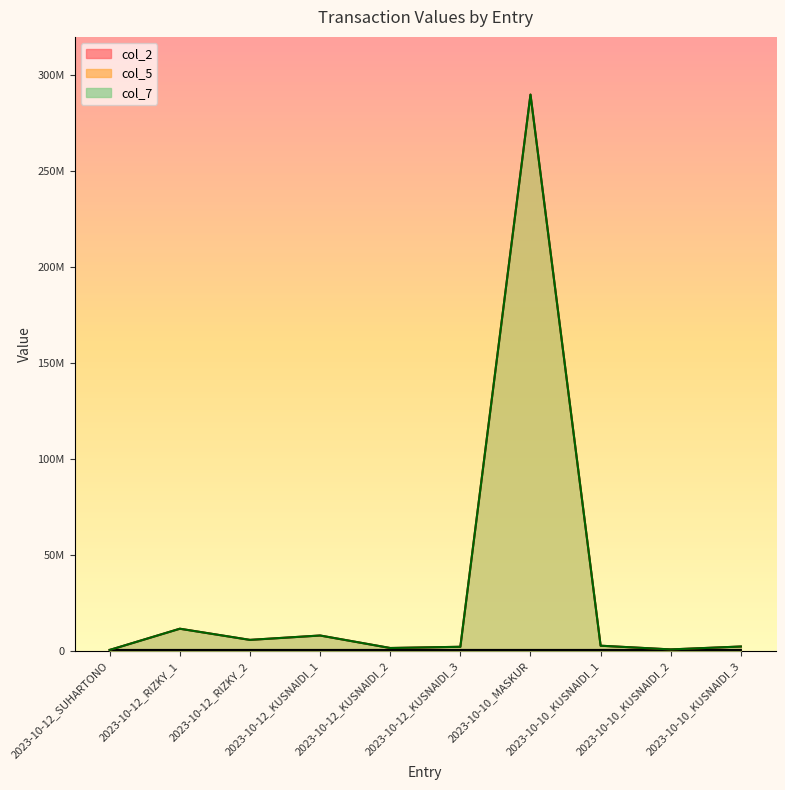

What is the difference between the col_7 values at 2023-10-10_KUSNAIDI_1 and 2023-10-10_KUSNAIDI_2?

1935500